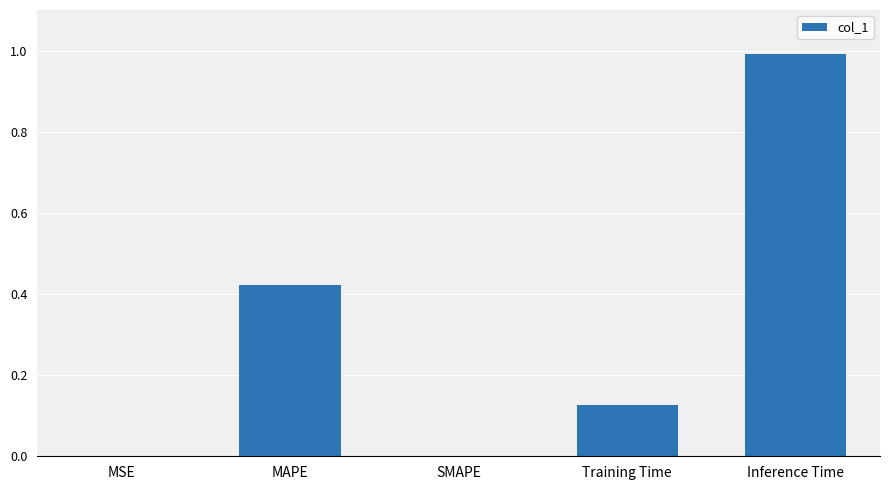

The chart shows a value of 0.0 at SMAPE. True or false?

True